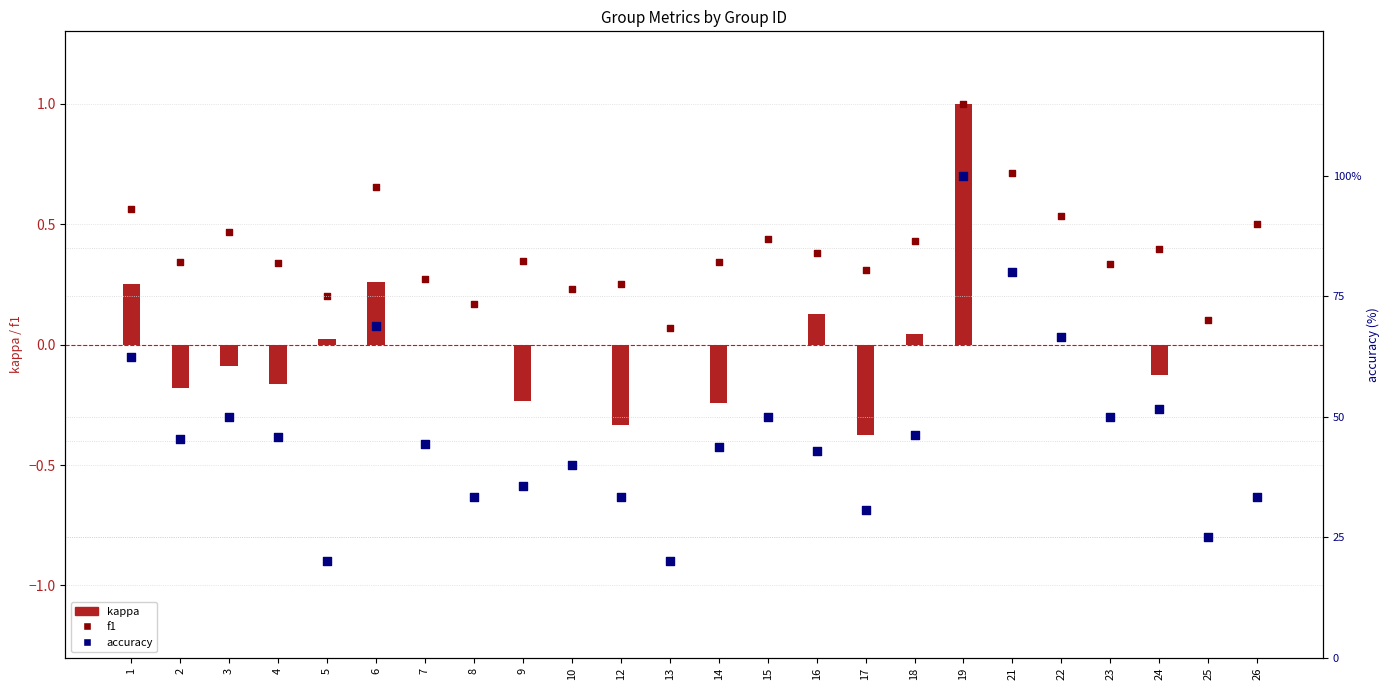

Which series contains the lowest Y value?

kappa